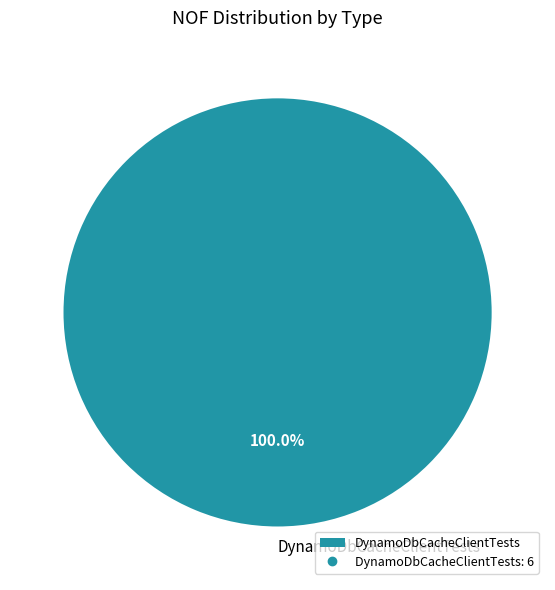

Rank the categories by value from lowest to highest.

DynamoDbCacheClientTests